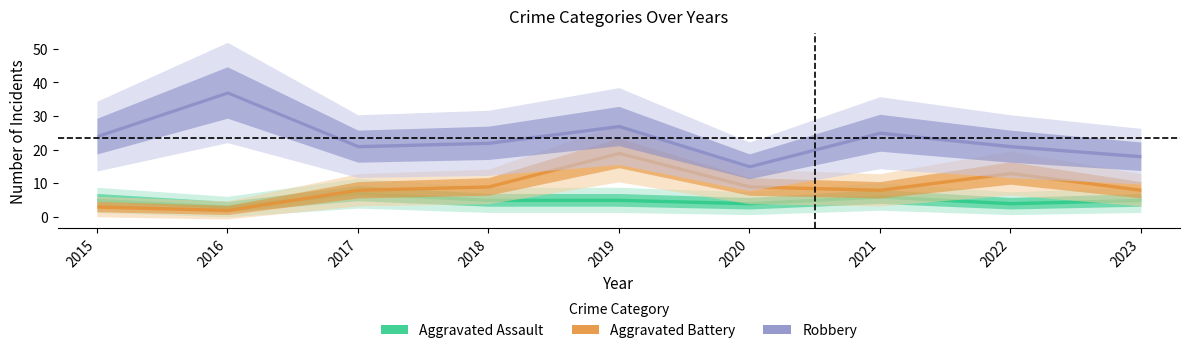

Which series has the widest spread of values?

Robbery